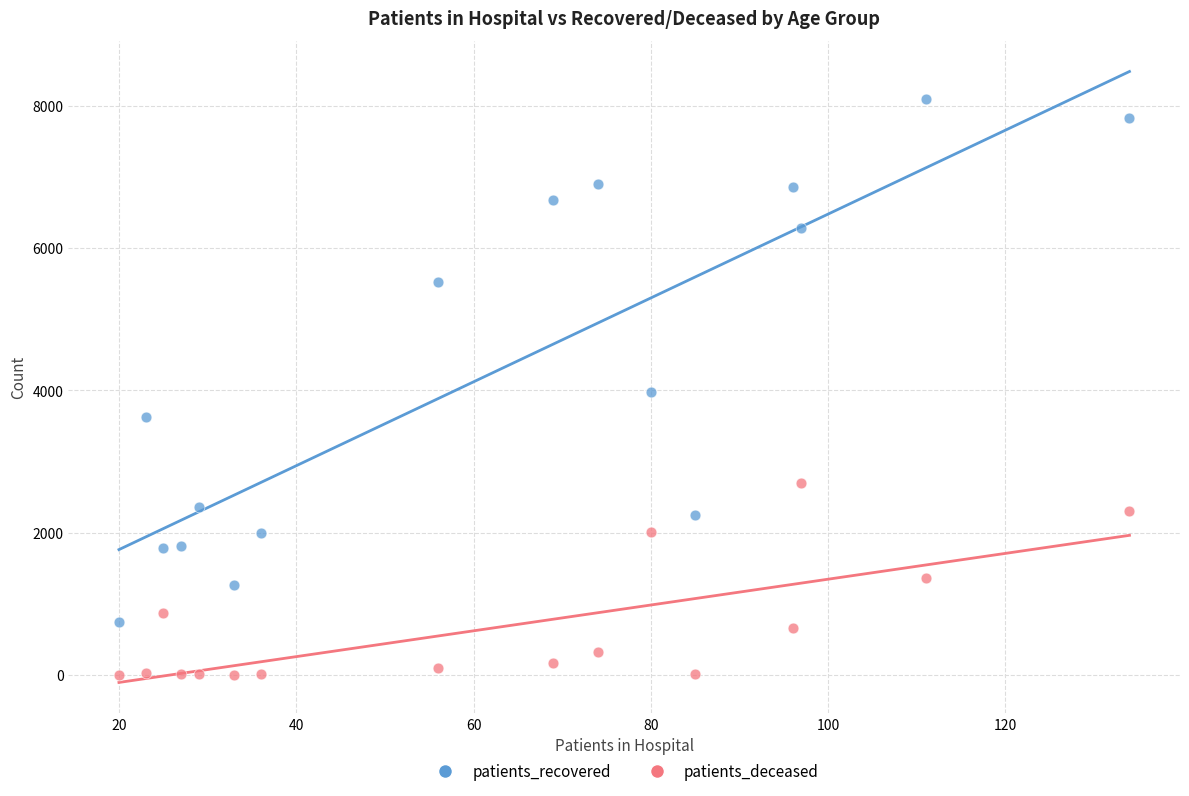

Which series reaches the maximum Y coordinate?

patients_recovered